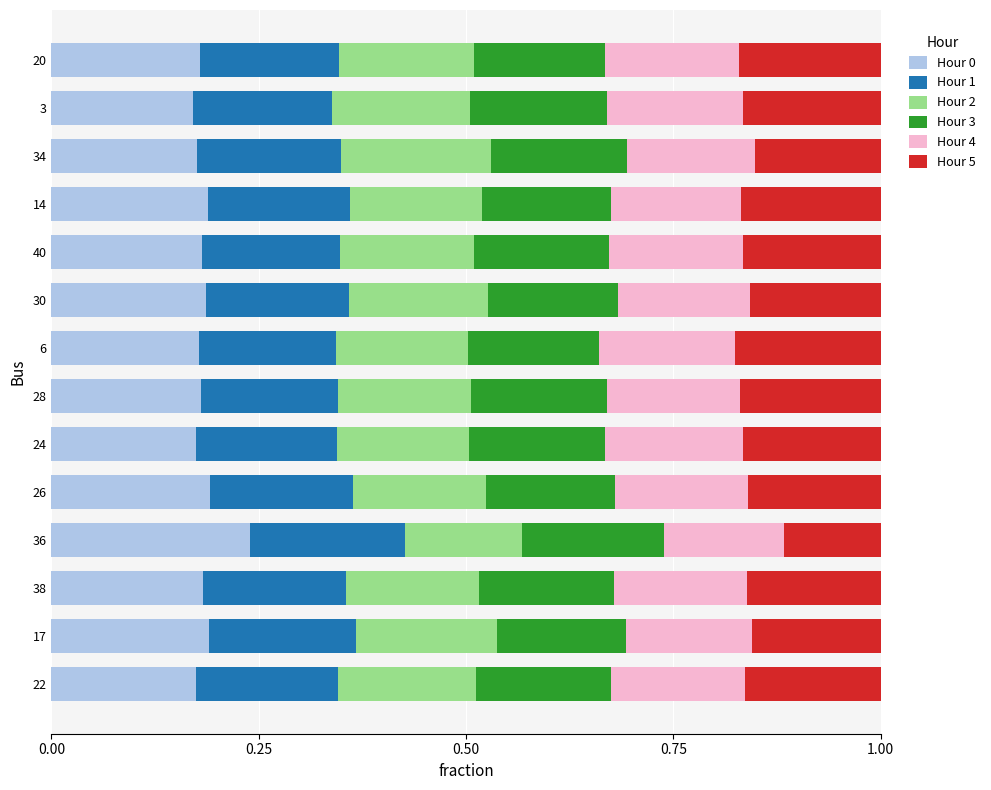

Count the number of categories in the chart.

14